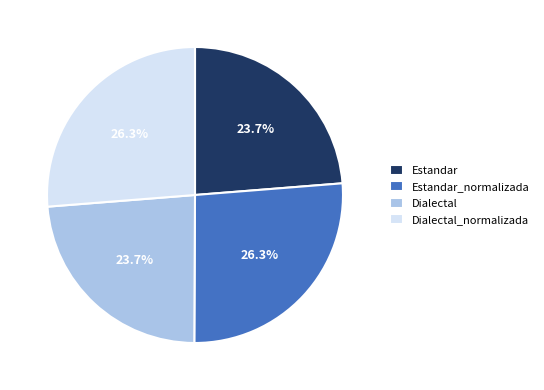

How many segments does this pie chart have?

4